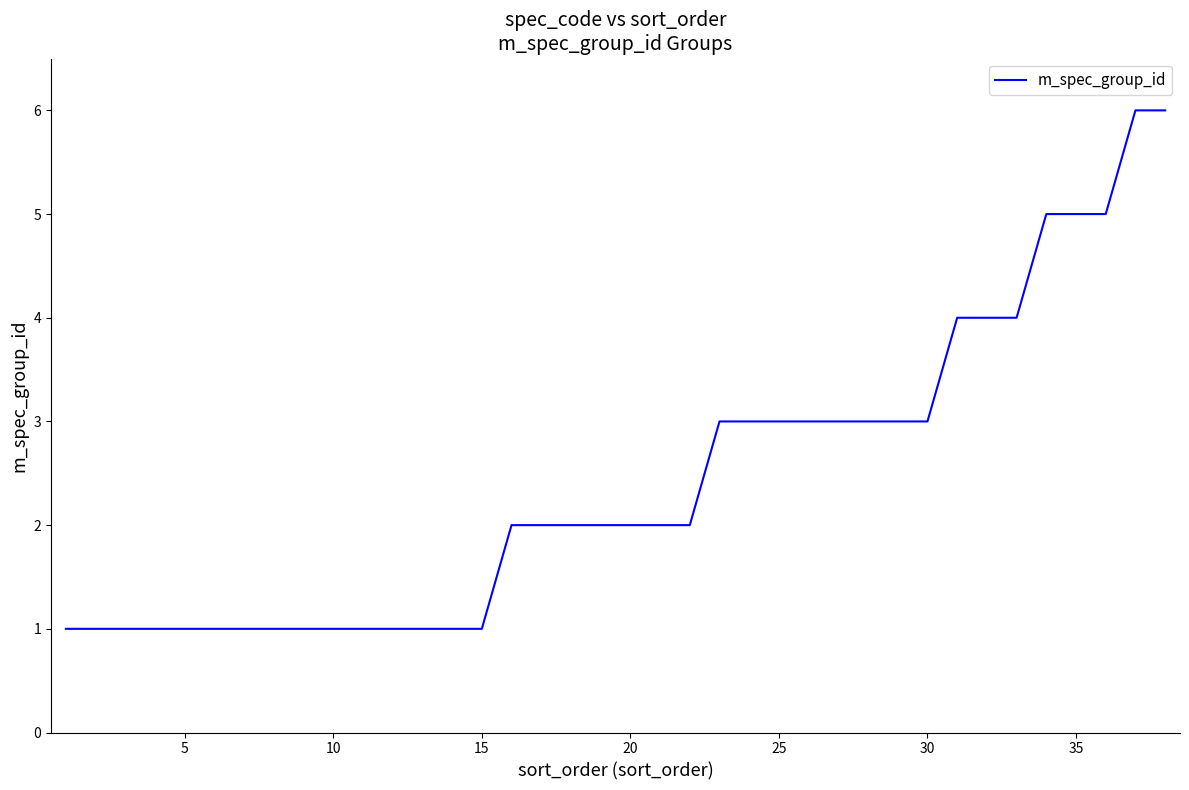

What is the difference between the maximum and minimum values?

5